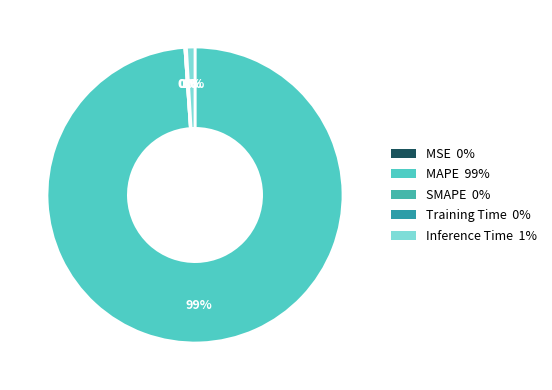

Rank the categories by value from lowest to highest.

SMAPE, MSE, Training Time, Inference Time, MAPE